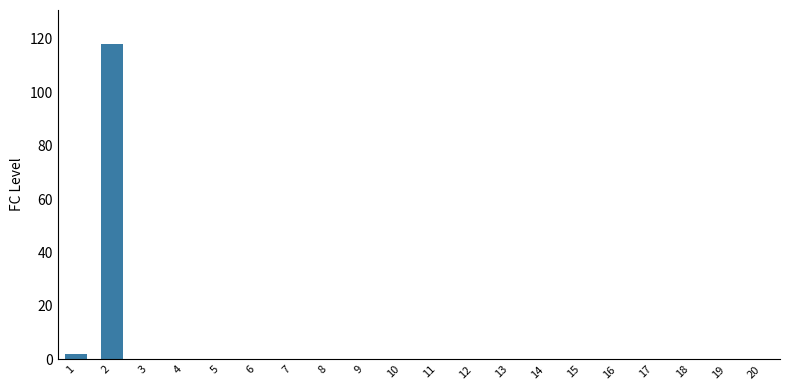

Reading right to left, extract all data points from this chart.

0	0	0	0	0	0	0	0	0	0	0	0	0	0	0	0	0	0	118	2